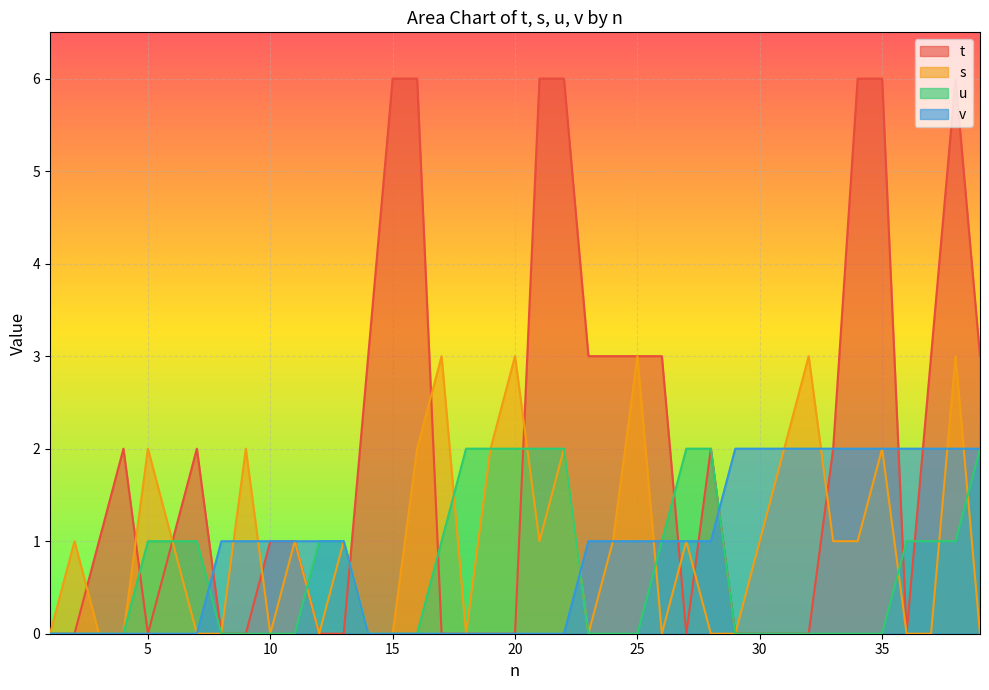

Rank the categories by v value from lowest to highest.

1, 2, 3, 4, 5, 6, 7, 14, 15, 16, 17, 18, 19, 20, 21, 22, 8, 9, 10, 11, 12, 13, 23, 24, 25, 26, 27, 28, 29, 30, 31, 32, 33, 34, 35, 36, 37, 38, 39